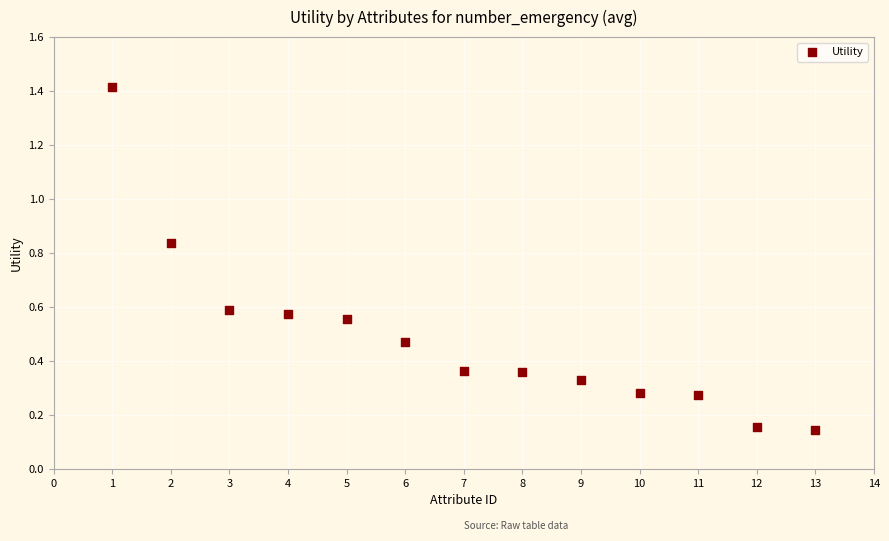

What is the range of X values (max minus min)?

12.0